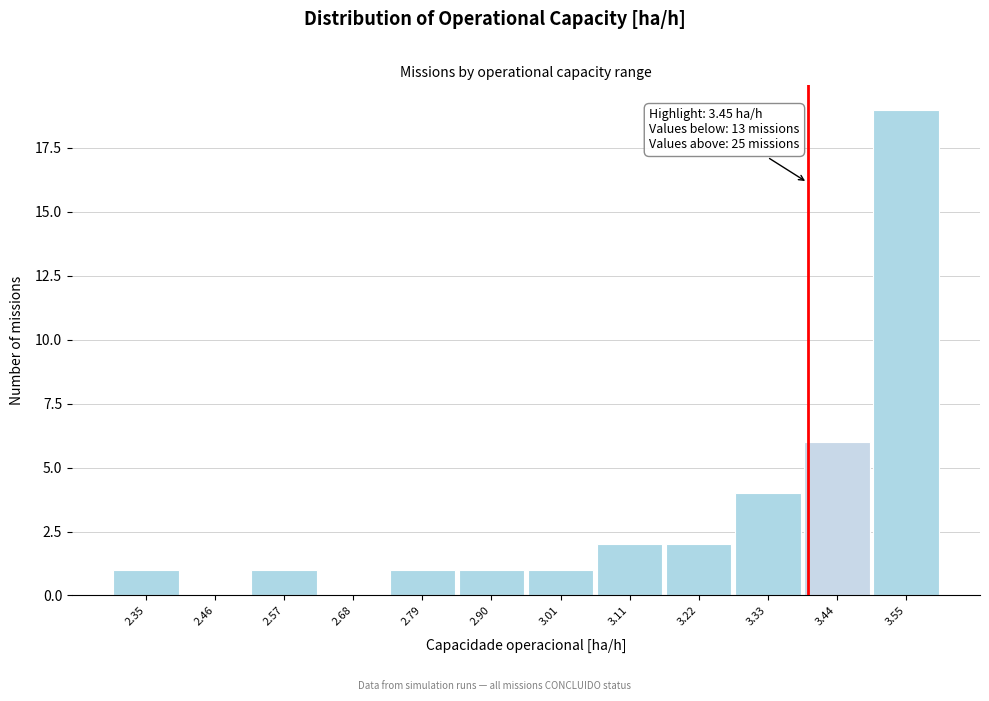

Reading left to right, list all the values displayed in this chart.

2.35=1	2.46=0	2.57=1	2.68=0	2.79=1	2.90=1	3.01=1	3.11=2	3.22=2	3.33=4	3.44=6	3.55=19